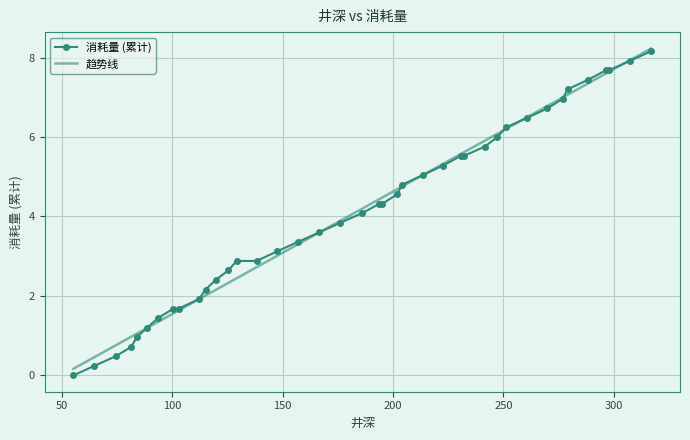

What is the maximum value shown in the chart?

8.2